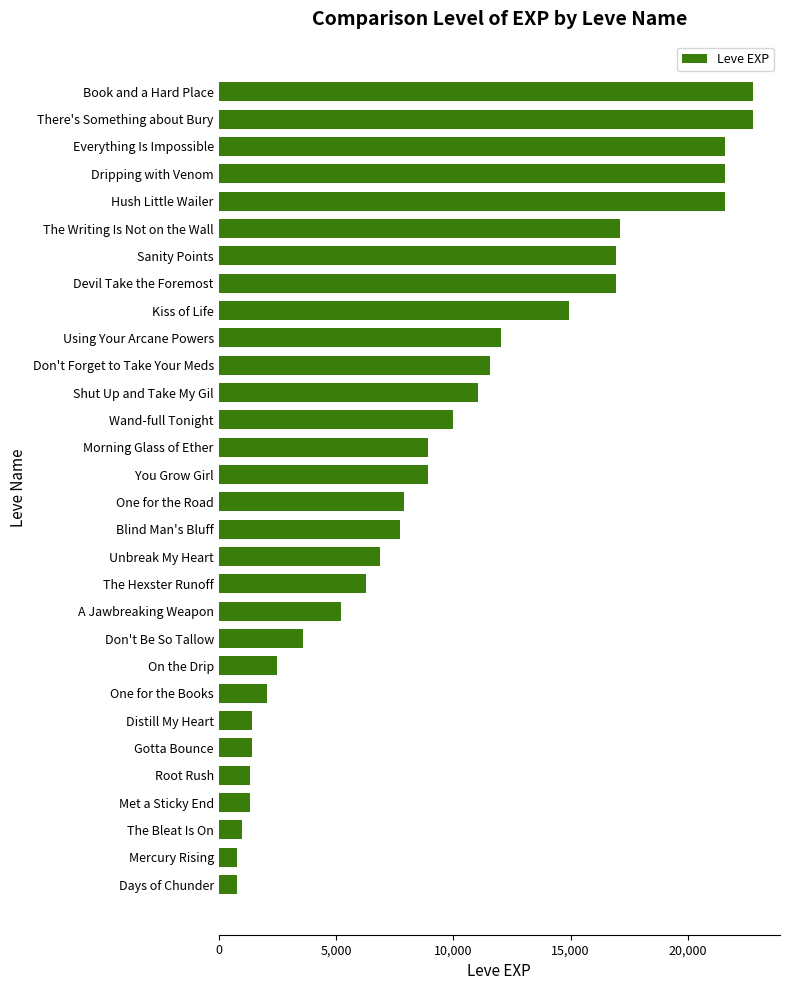

The value at The Writing Is Not on the Wall is 17120. True or false?

True